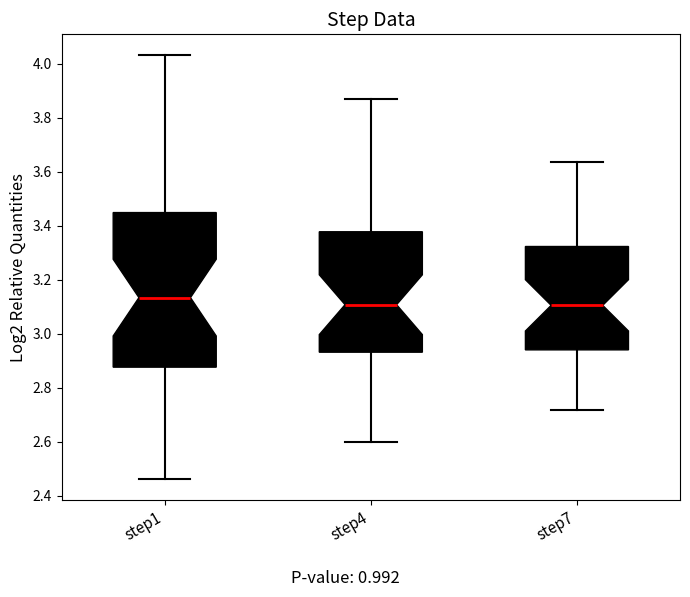

Which box is the tallest, from its lower edge to its upper edge?

step1